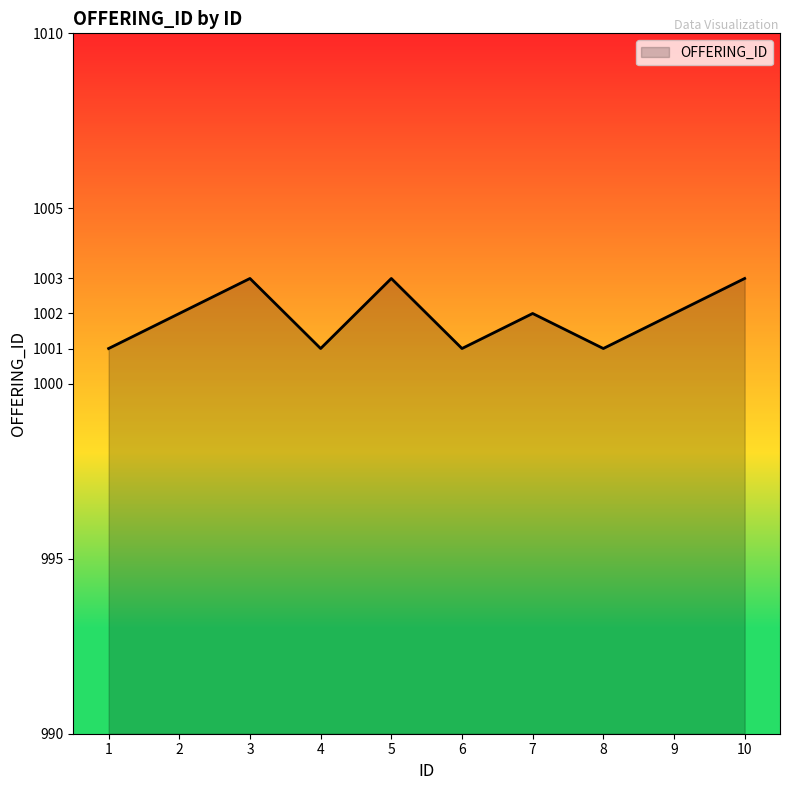

What is the change in value from 2 to 8?

-1